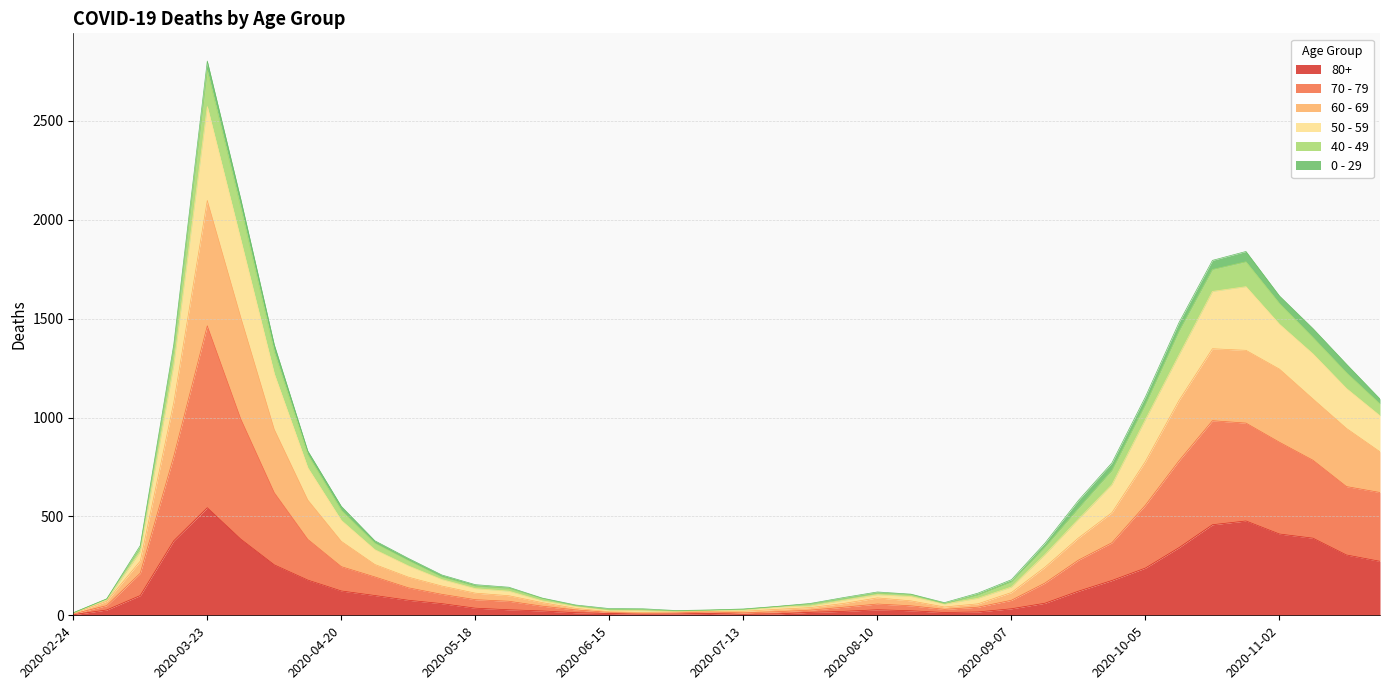

Read the 80+ value at 2020-08-03.

20